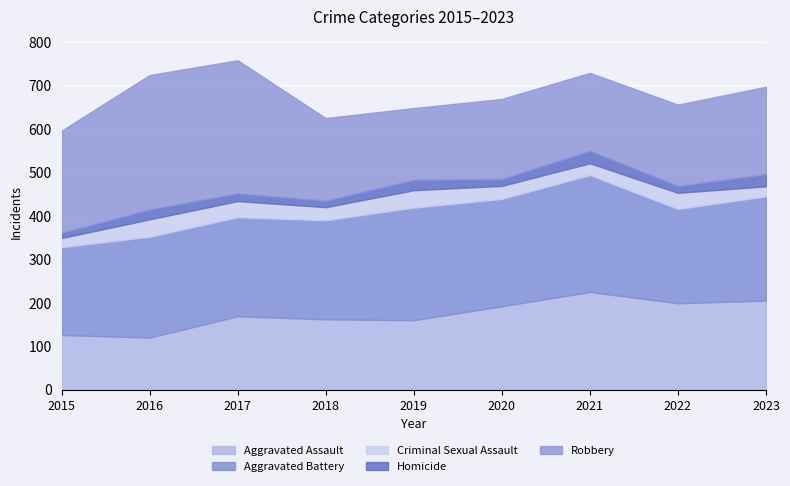

What is the sum of the Homicide values at 2019 and 2016?

47